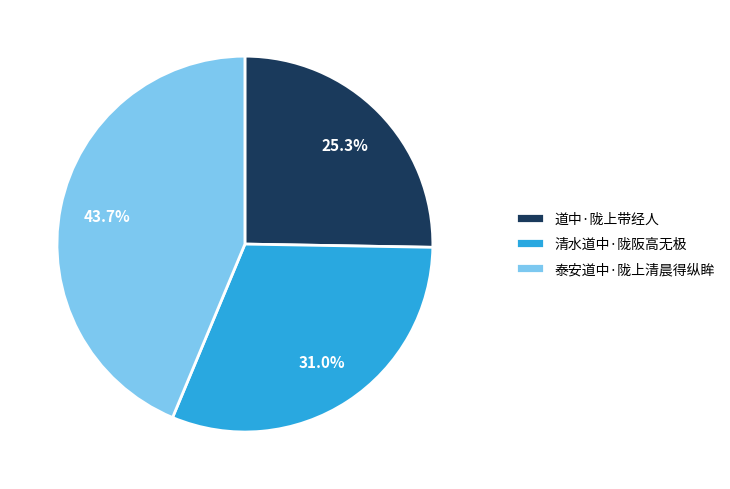

How many segments does this pie chart have?

3